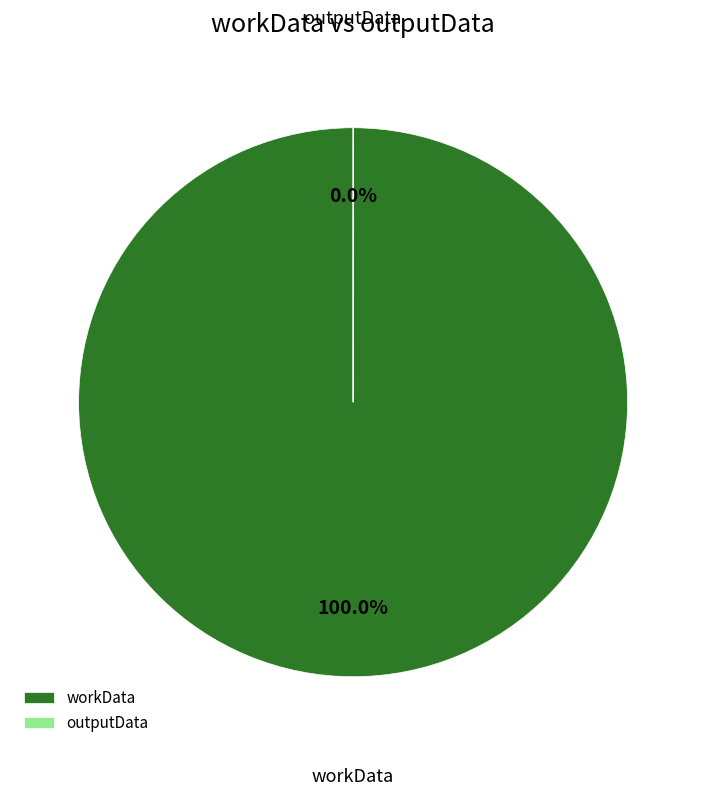

Does workData account for over 50% of the chart?

Yes